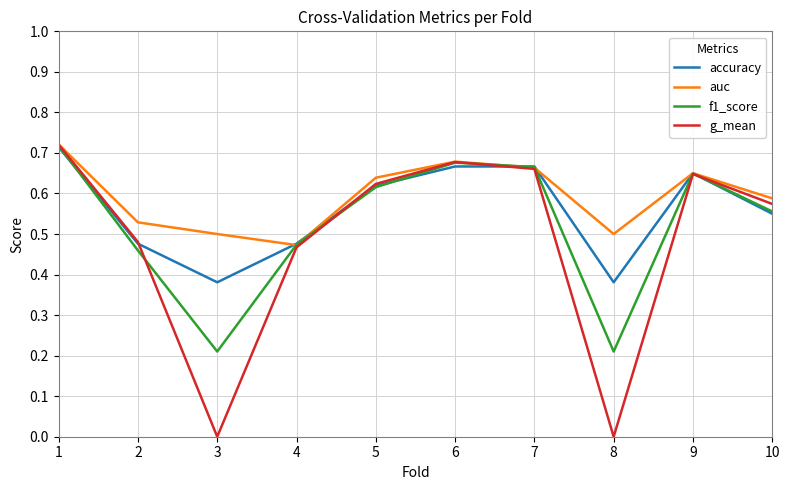

Rank the series by their average value, from highest to lowest.

auc, accuracy, f1_score, g_mean